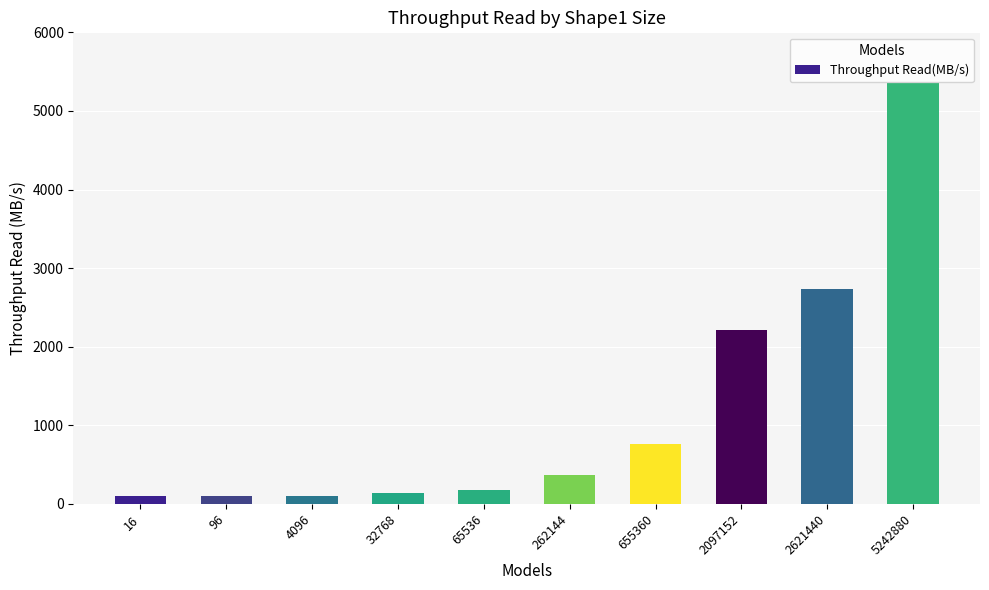

The value at 65536 is 174.3. True or false?

True